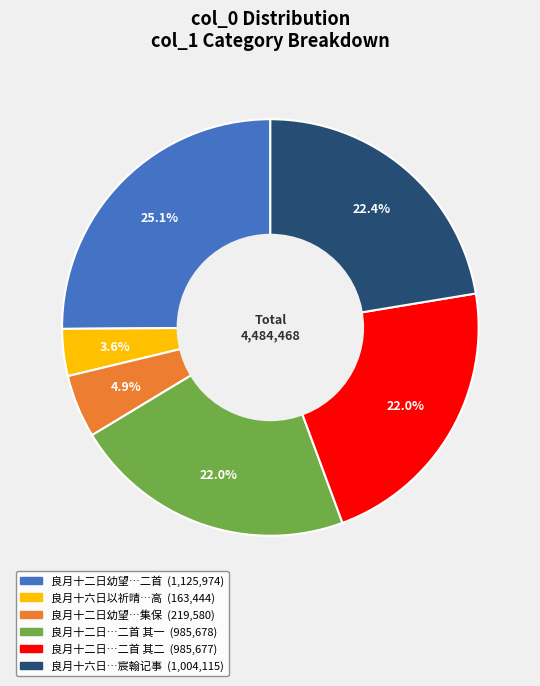

Is there any slice that represents more than half of the pie?

No